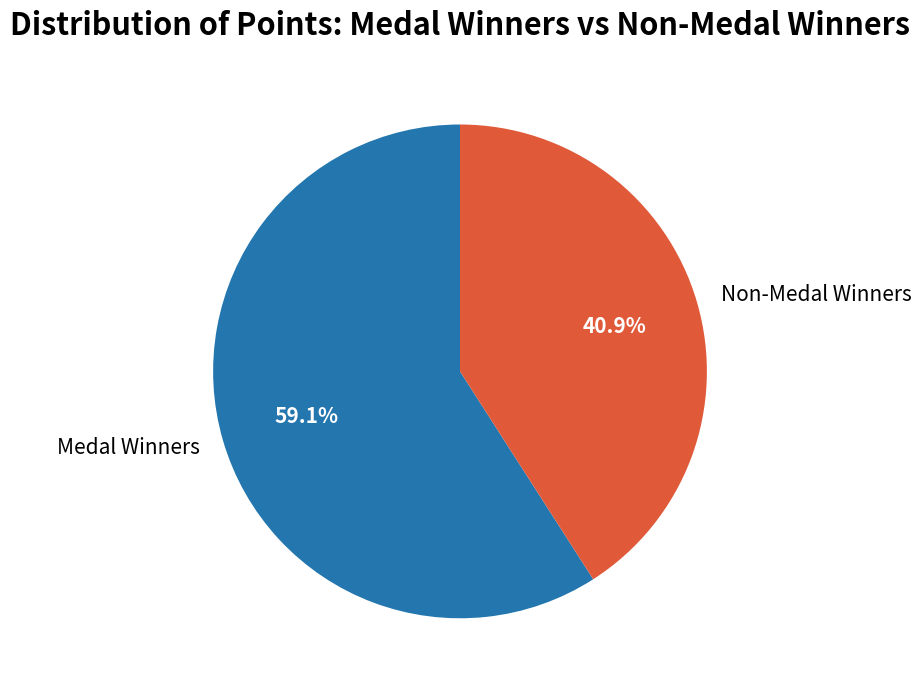

Do Non-Medal Winners and Medal Winners together represent more than half of the pie?

Yes